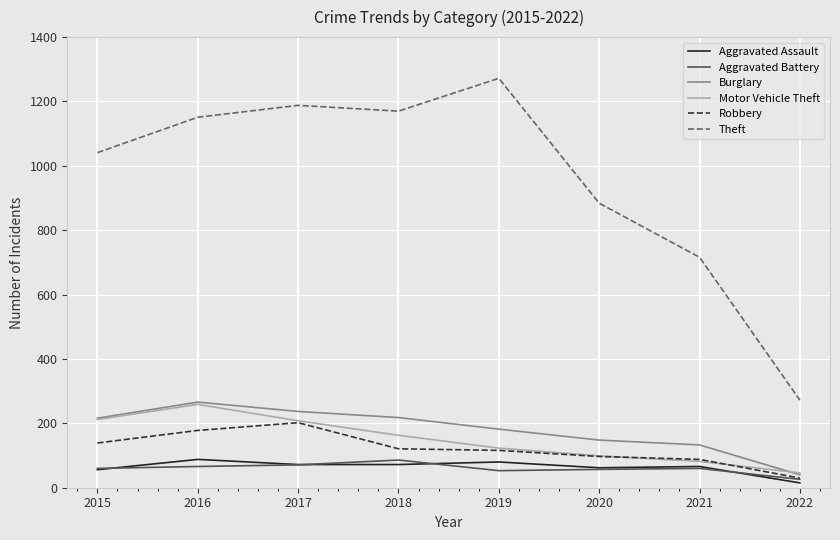

What is the difference between the Aggravated Assault values at 2015 and 2020?

6